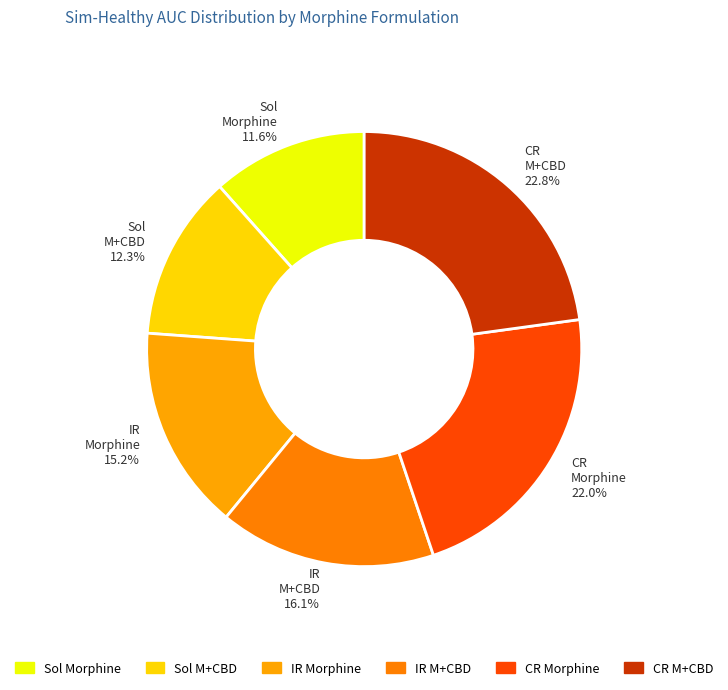

What is the total percentage of Sol Morphine 11.6% and IR Morphine 15.2%?

26.8%